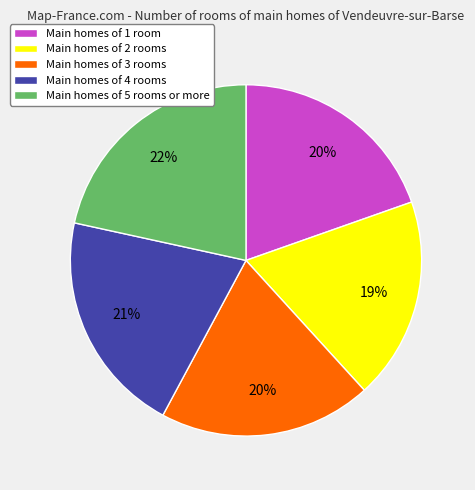

What is the ratio of the value at Main homes of 1 room to the value at Main homes of 3 rooms?

1.0